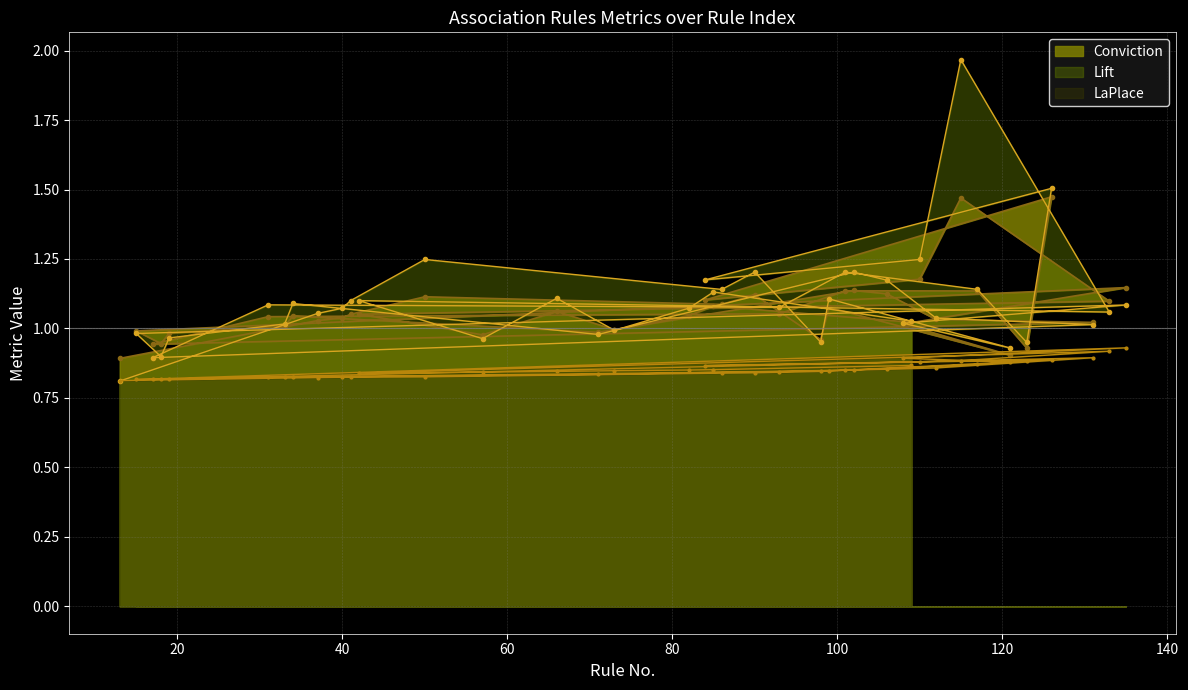

Rank the series at 33 from lowest to highest value.

LaPlace, Conviction, Lift